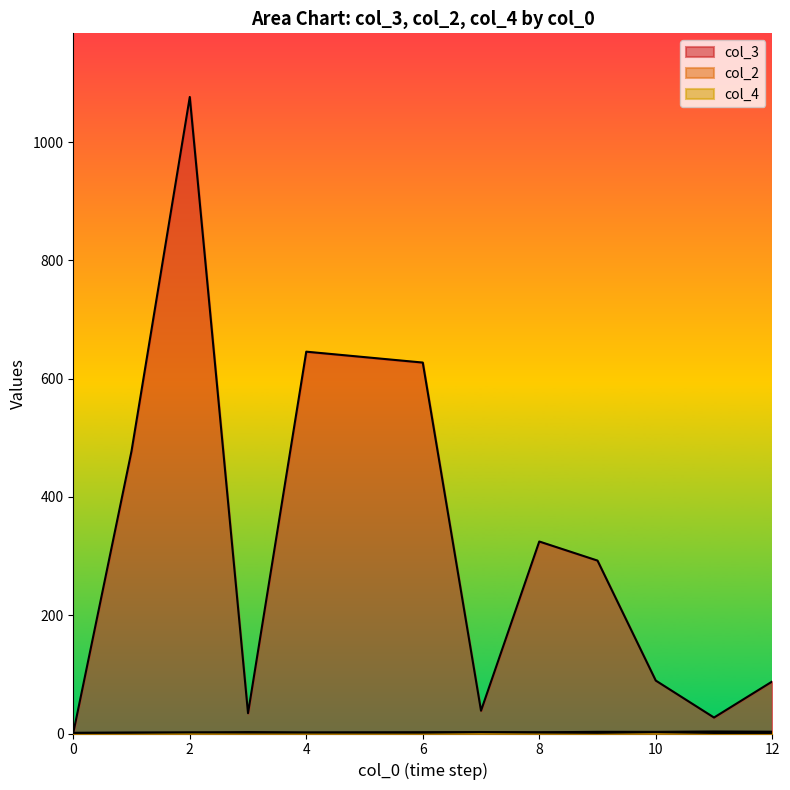

What is the sum of all col_2 values?

89